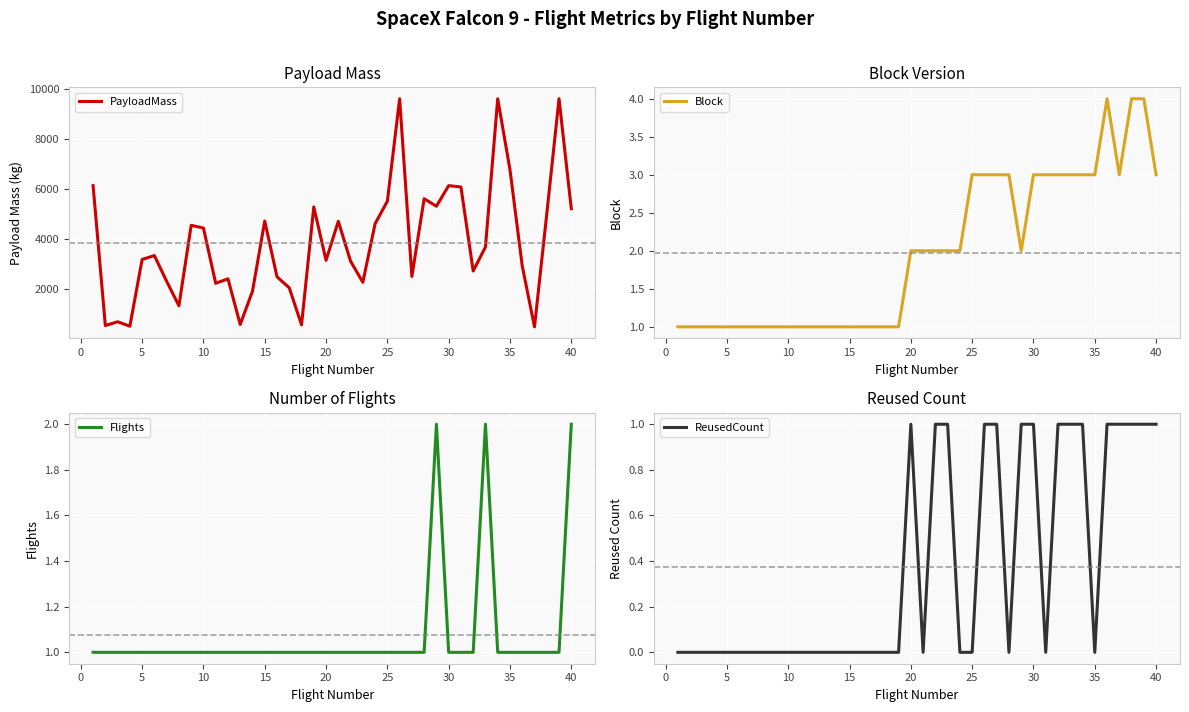

Which series has the widest spread of values?

PayloadMass